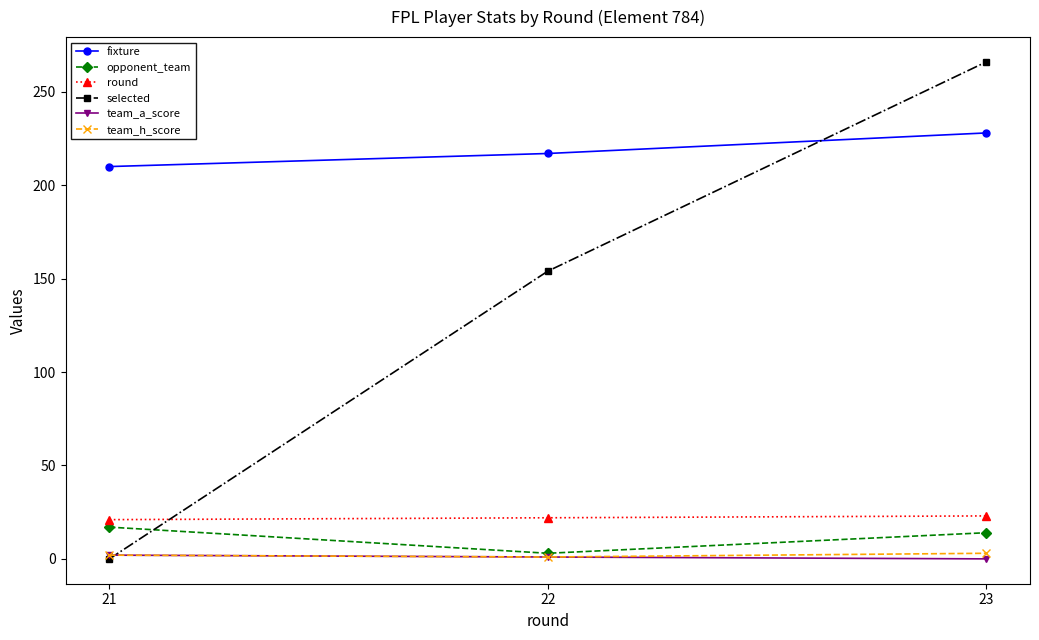

Which series has the largest range (max minus min)?

selected